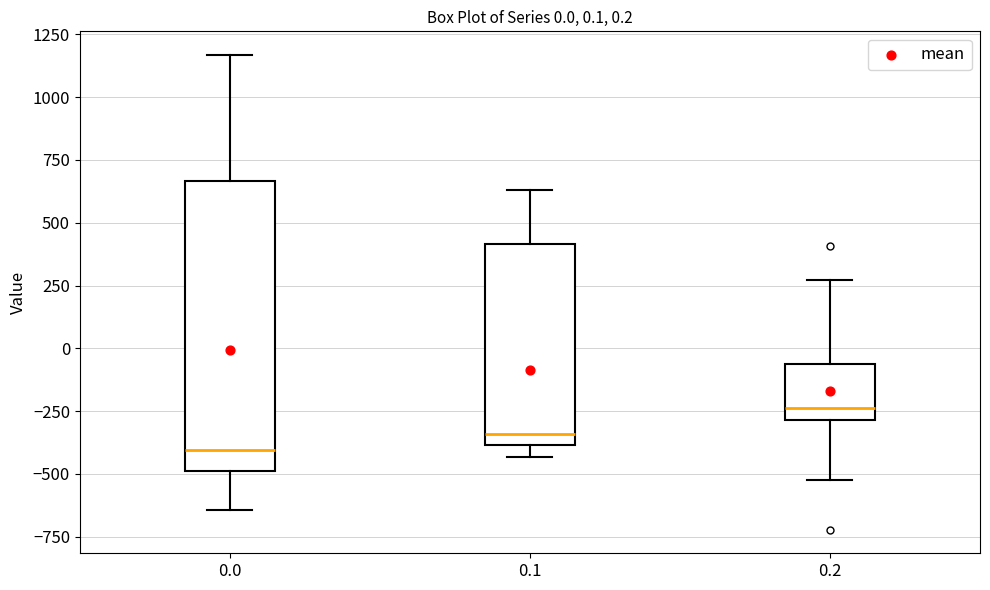

Which box has the highest median line?

0.2